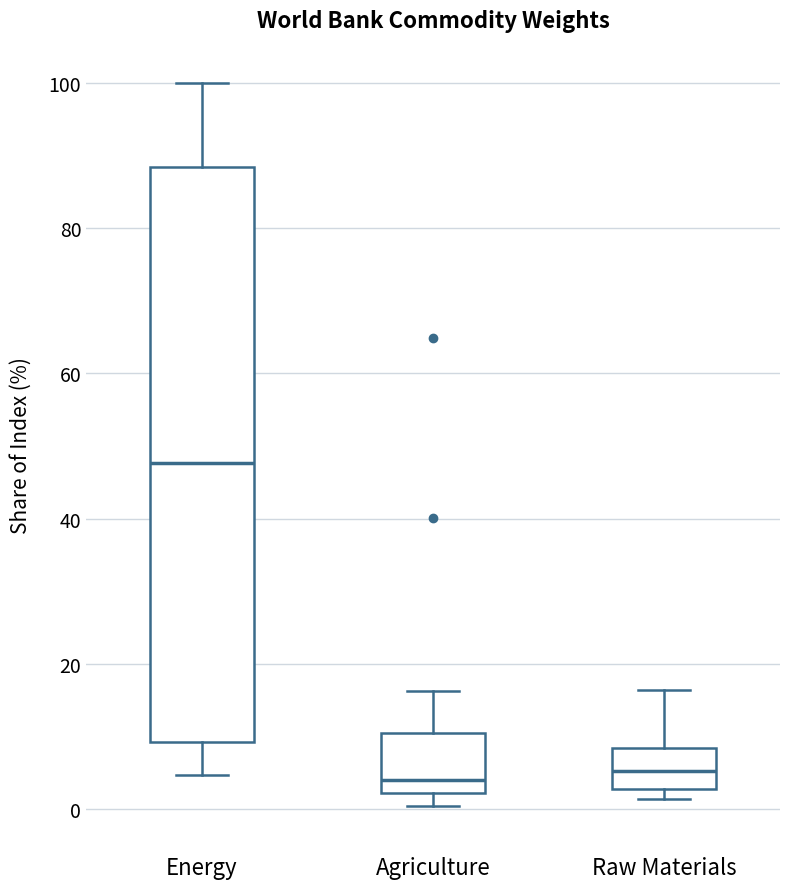

Comparing the boxes themselves (not the whiskers), which one is the tallest?

Energy